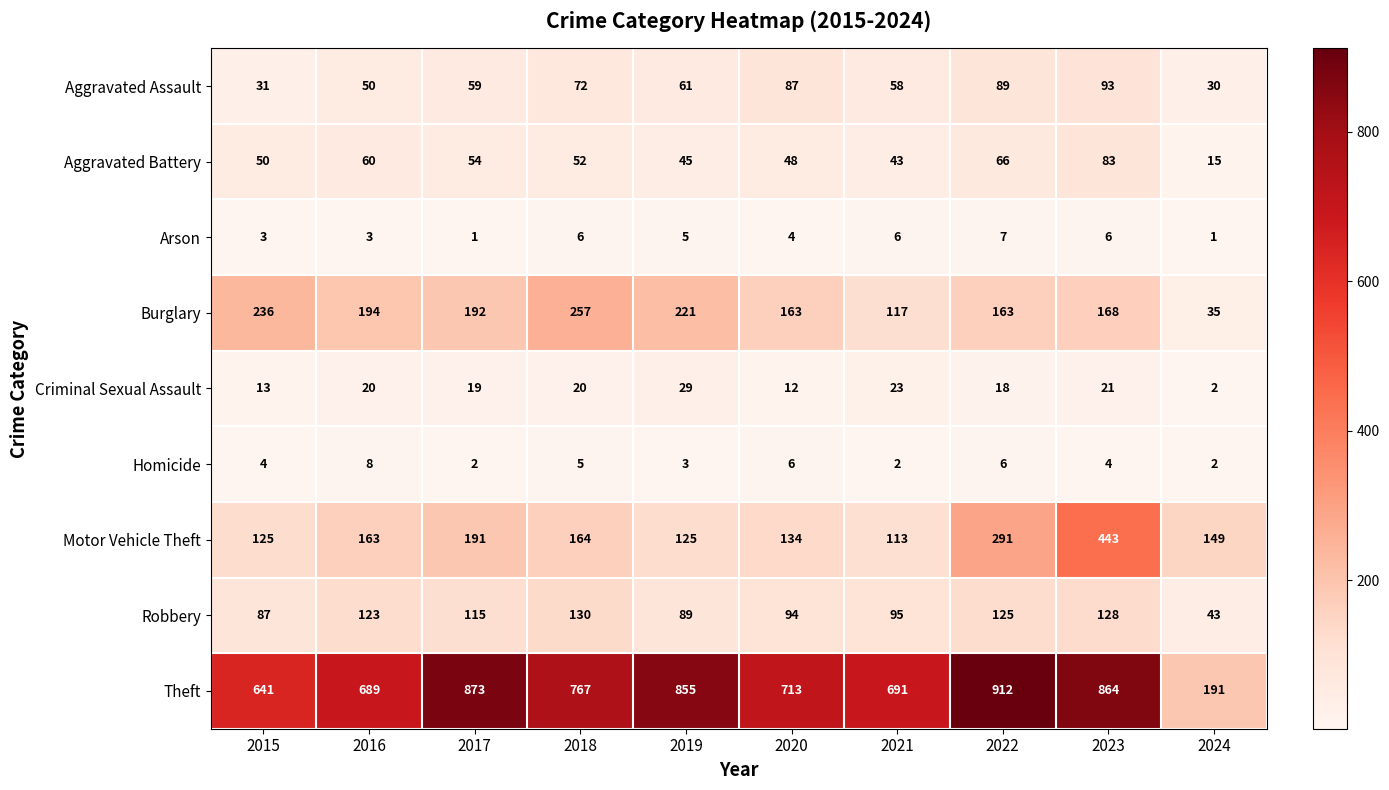

Which series has the largest total across all categories?

Theft